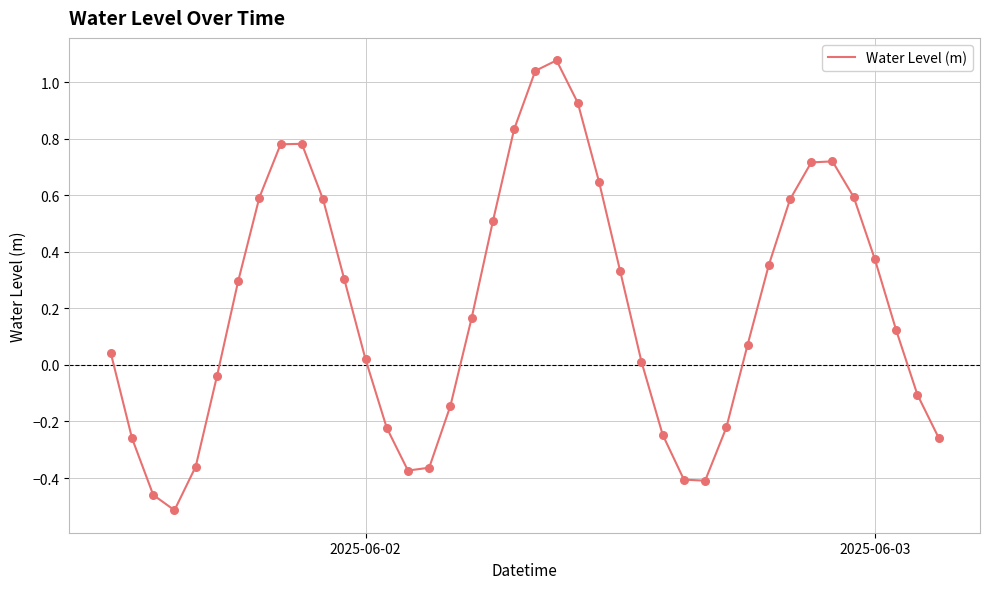

What is the difference between the maximum and minimum values?

1.6